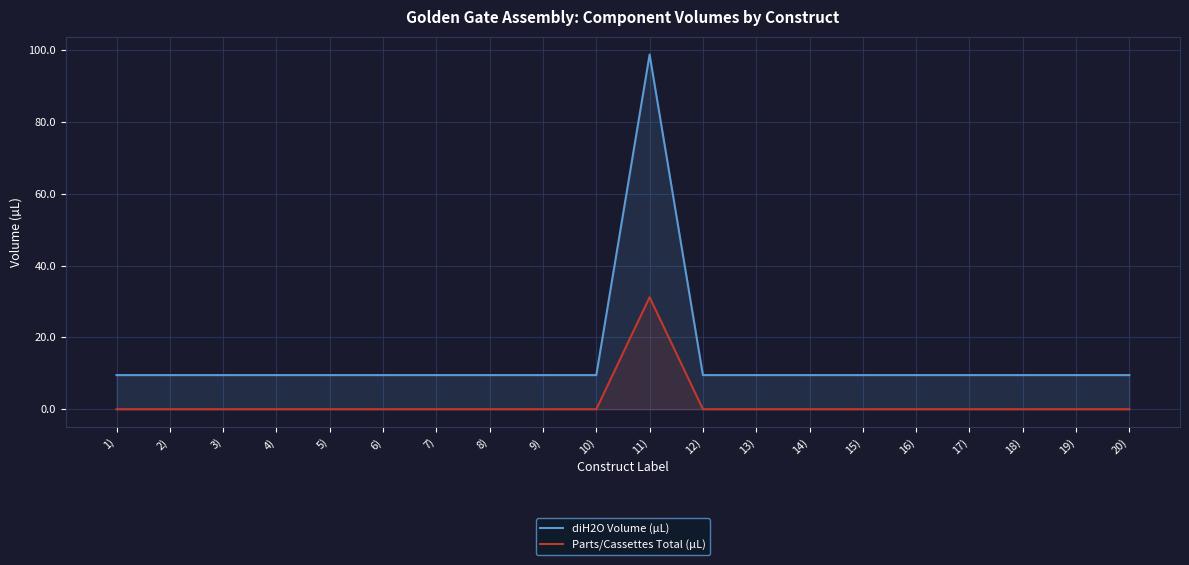

The value of diH2O Volume (µL) at 13) is 14.8. True or false?

False